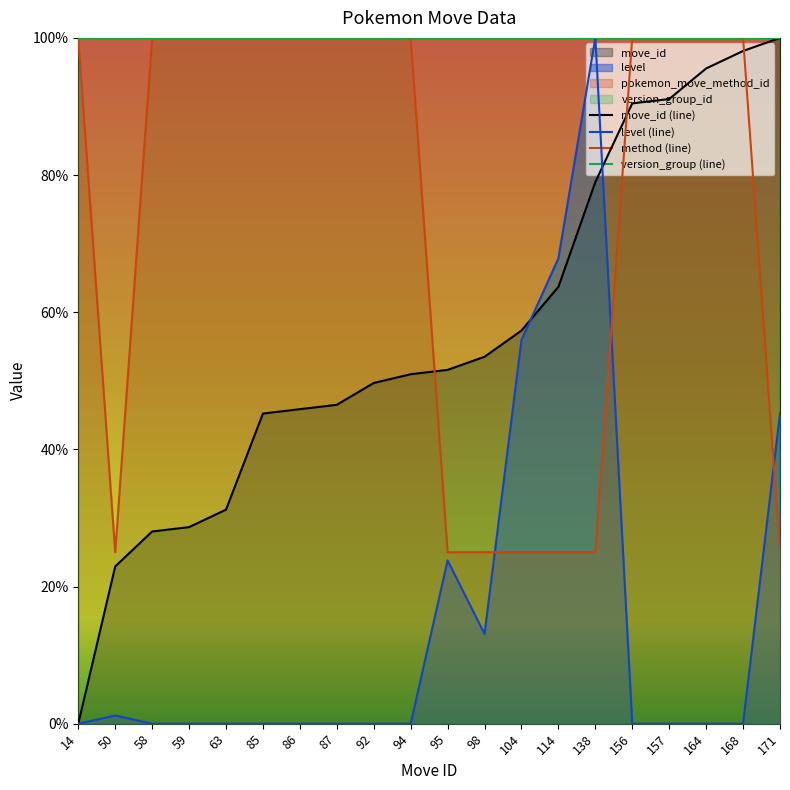

List the series in order of their overall mean, lowest first.

level (line), move_id (line), method (line), version_group (line)